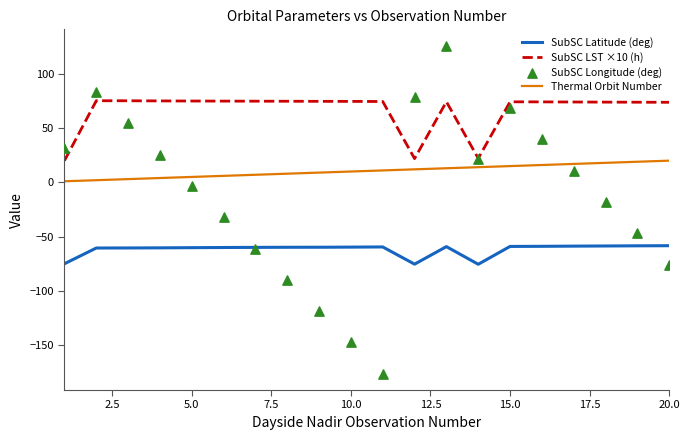

Which series has the widest spread of Y values?

SubSC Longitude (deg)